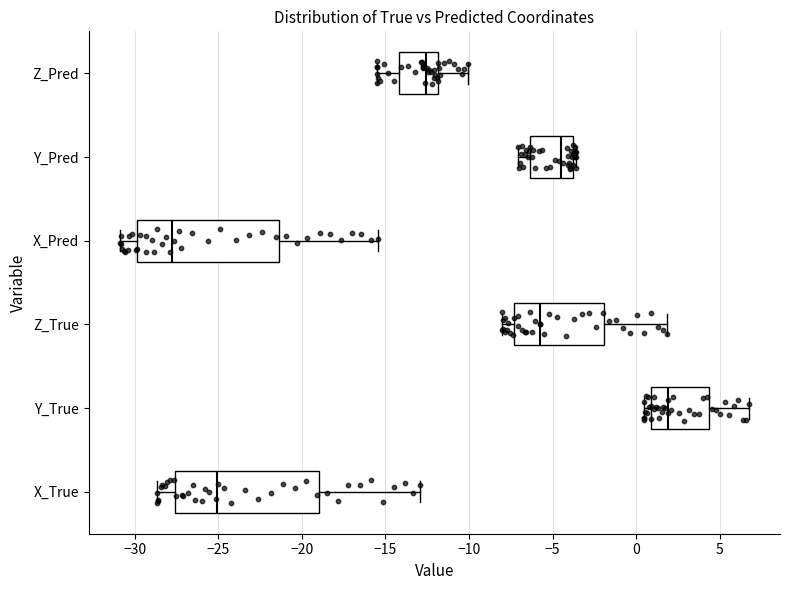

Where is the left edge of the box for X_Pred on the x-axis? The values are not printed on the chart, so give them approximately, as read against the axis.

-30.0